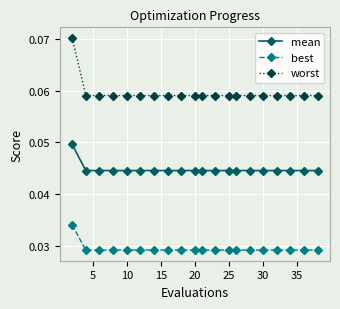

What is the sum of all worst values?

1.2